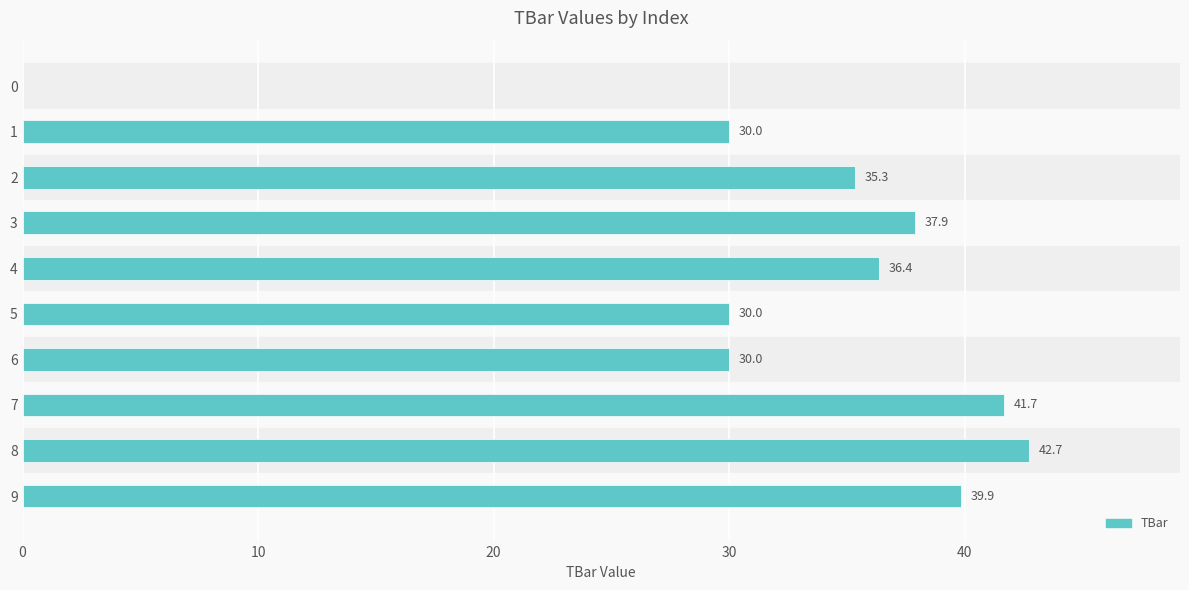

Reading bottom to top, list all the values displayed in this chart.

9=39.9	8=42.7	7=41.7	6=30.0	5=30.0	4=36.4	3=37.9	2=35.3	1=30.0	0=0.0